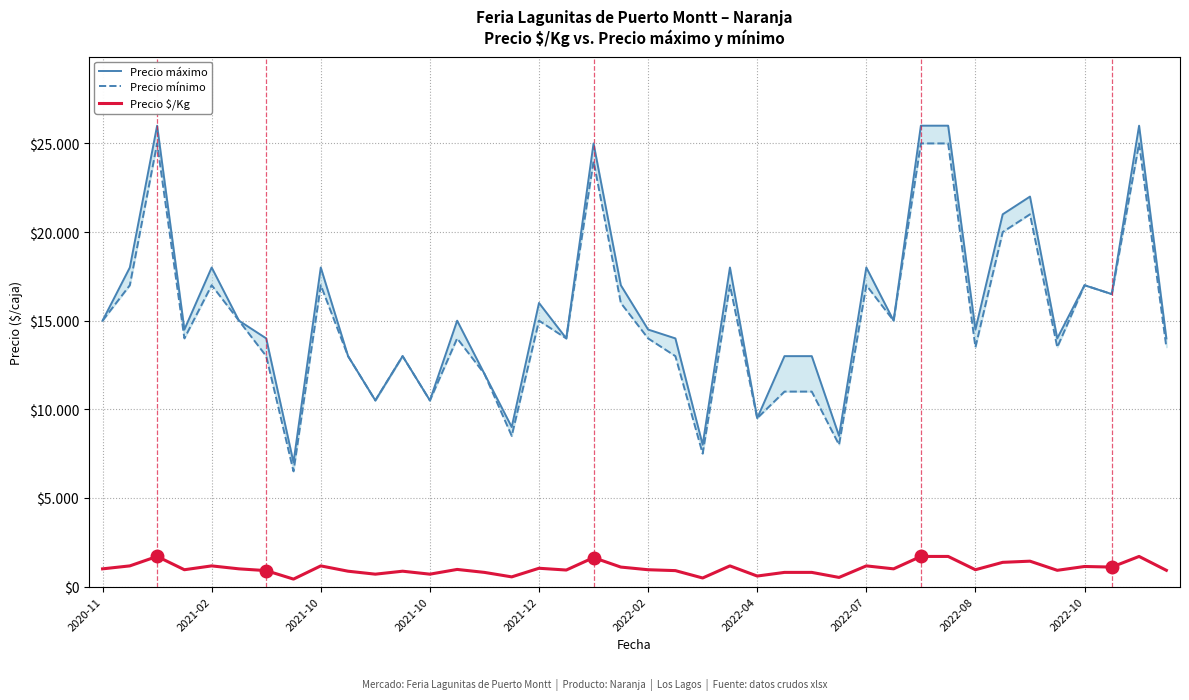

How many values in the Precio mínimo series exceed 14000?

19